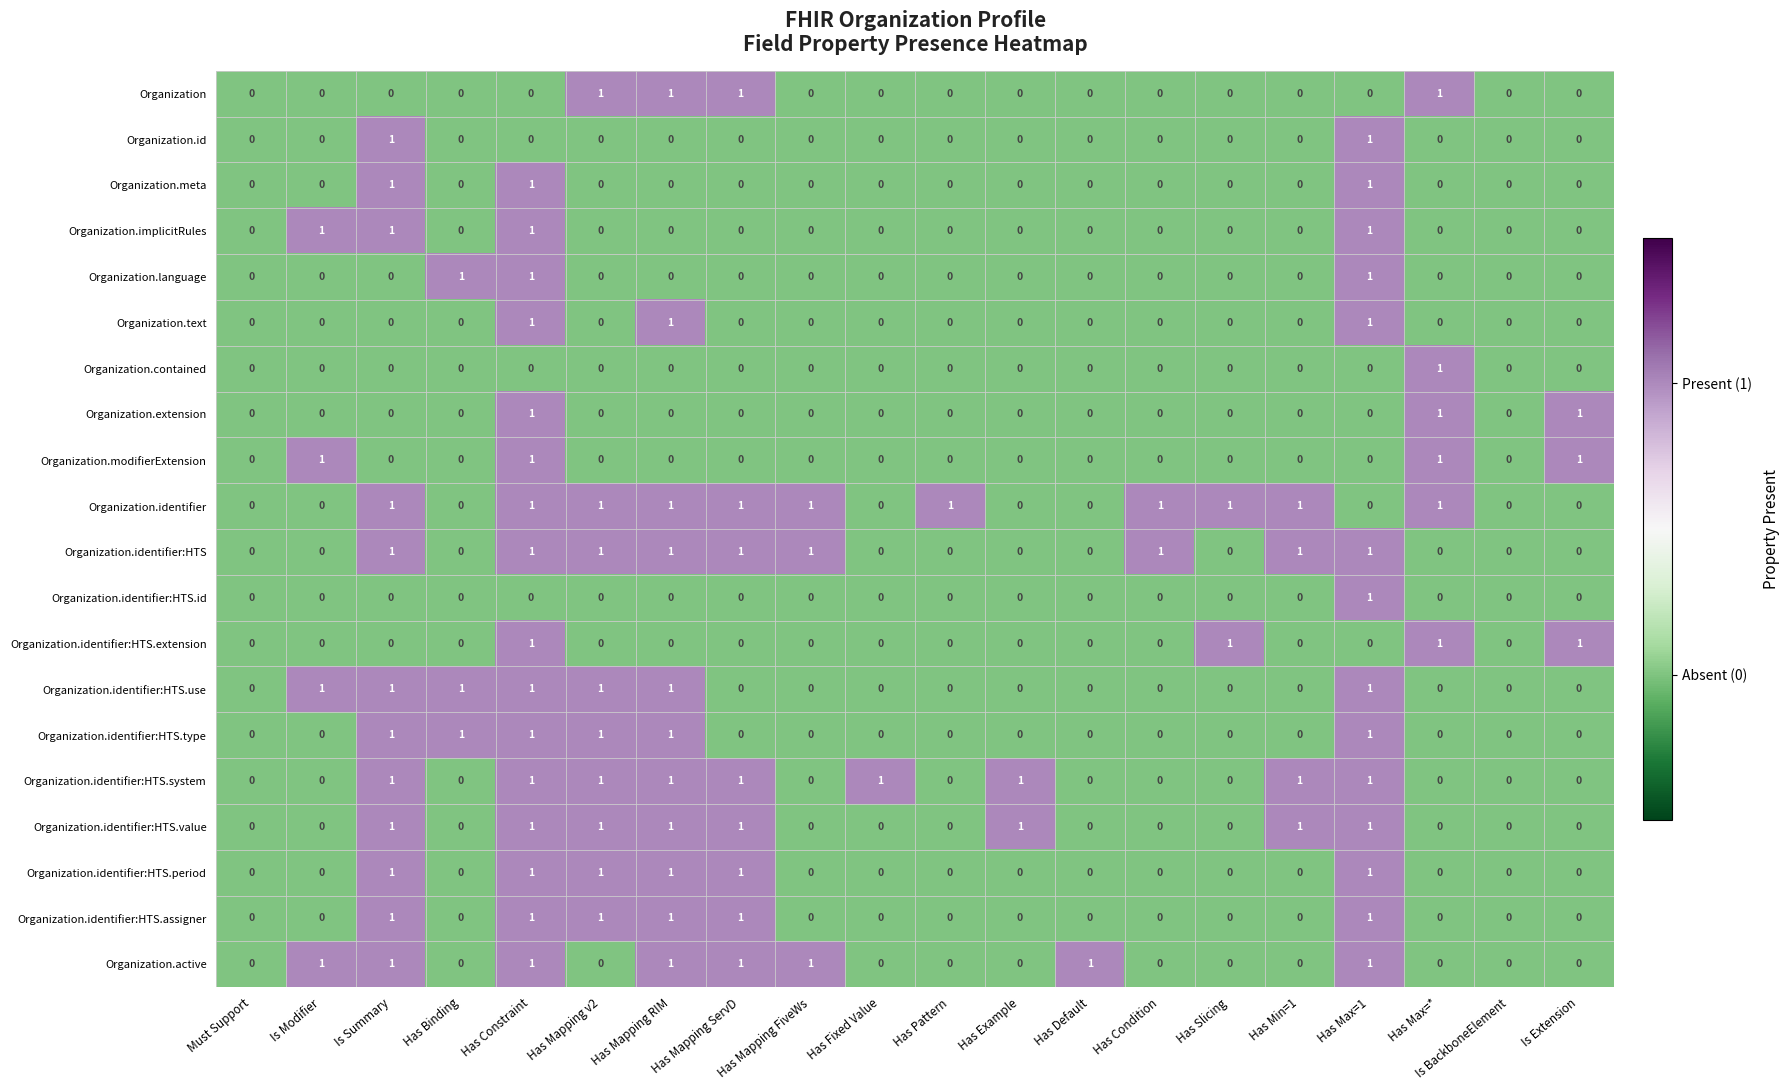

How many data points does each series have?

20